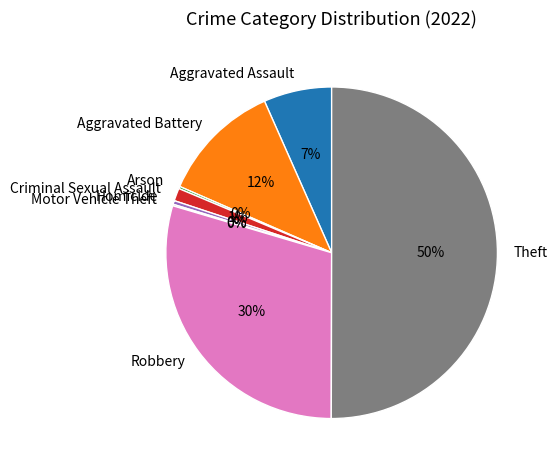

True or false: Homicide accounts for 14% of the total.

False